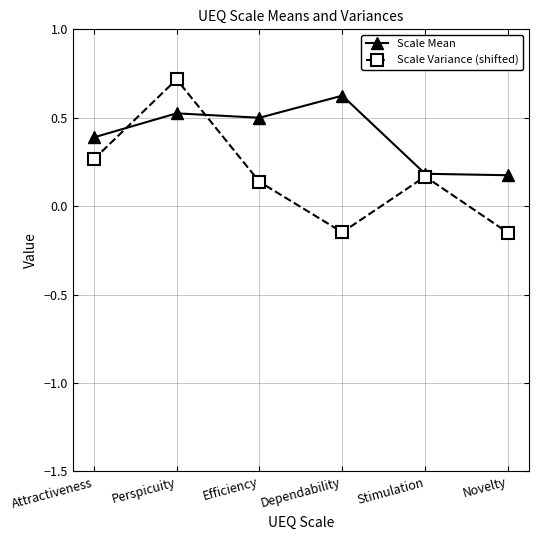

What position from the right is Attractiveness?

6